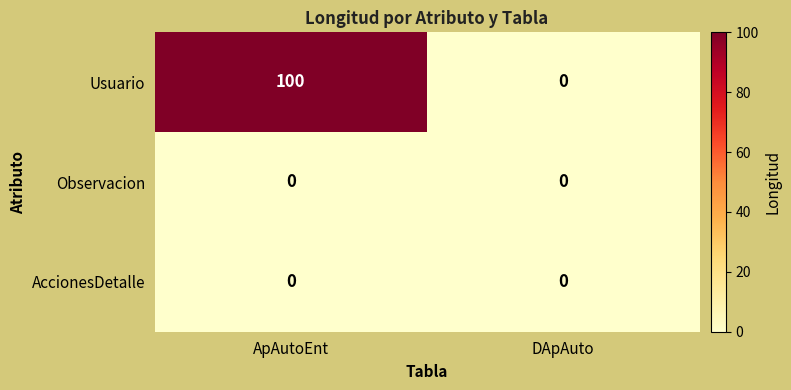

Reading right to left, extract all data points from this chart.

Usuario: DApAuto=0	ApAutoEnt=100
Observacion: DApAuto=0	ApAutoEnt=0
AccionesDetalle: DApAuto=0	ApAutoEnt=0